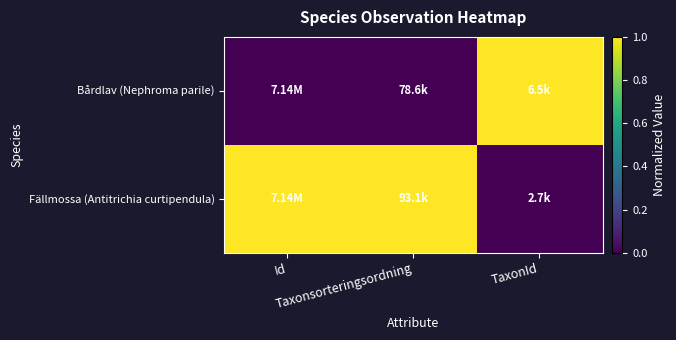

List the series in order of their overall mean, highest first.

Fällmossa (Antitrichia curtipendula), Bårdlav (Nephroma parile)